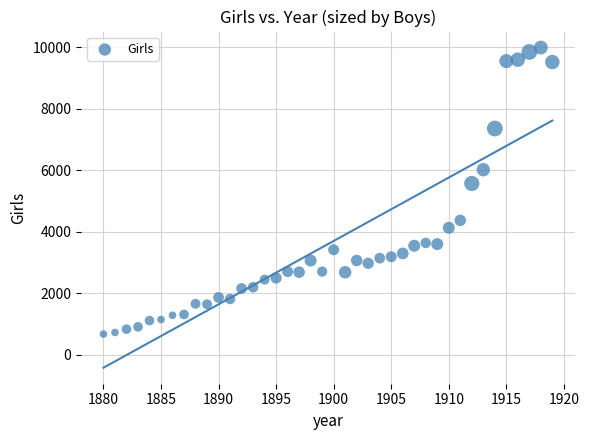

What is the range of Y values (max minus min)?

9314